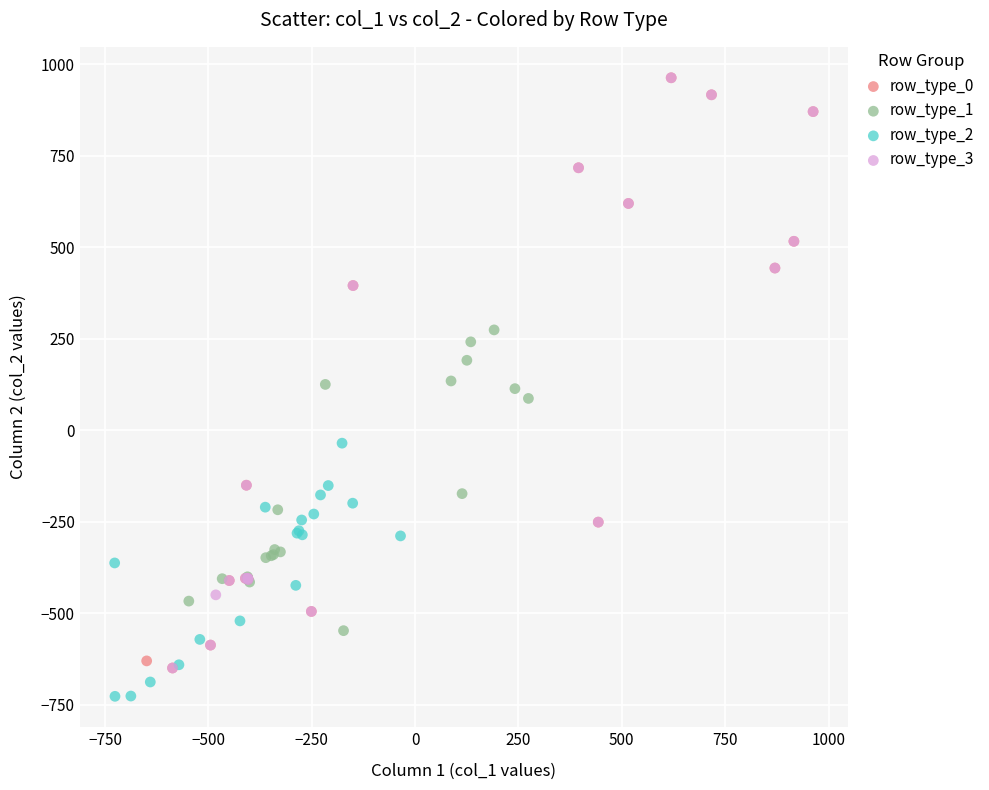

Which series contains the lowest Y value?

row_type_2